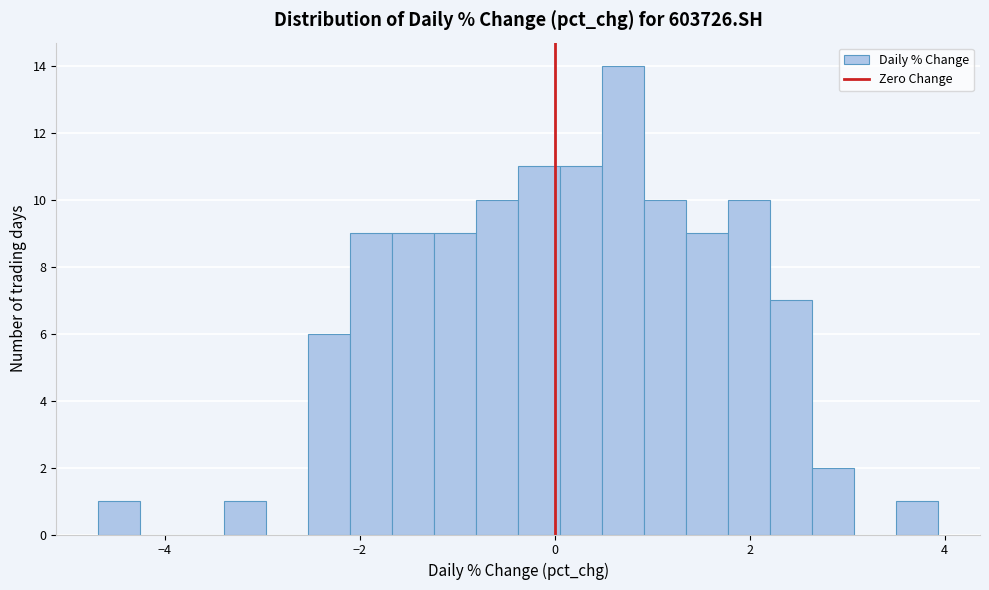

Read against the x-axis, roughly where is the centre of the tallest bar?

0.8